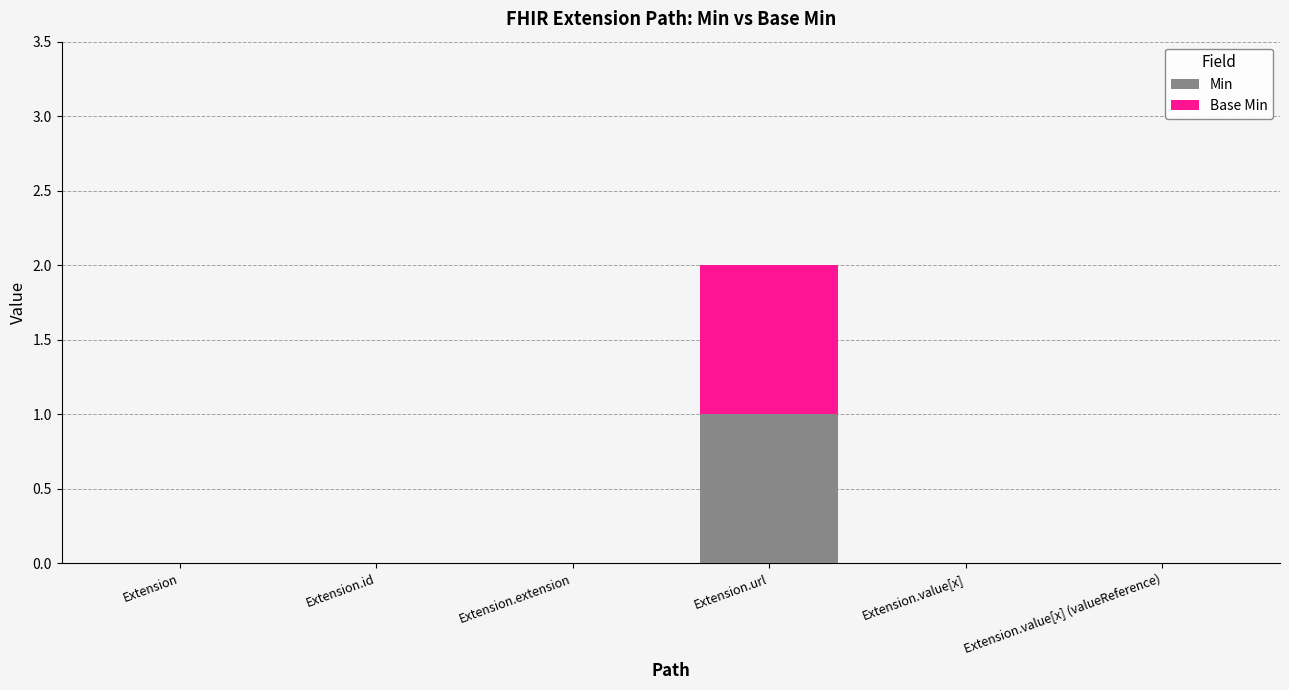

The Min series shows 0 at Extension.value[x]. True or false?

True